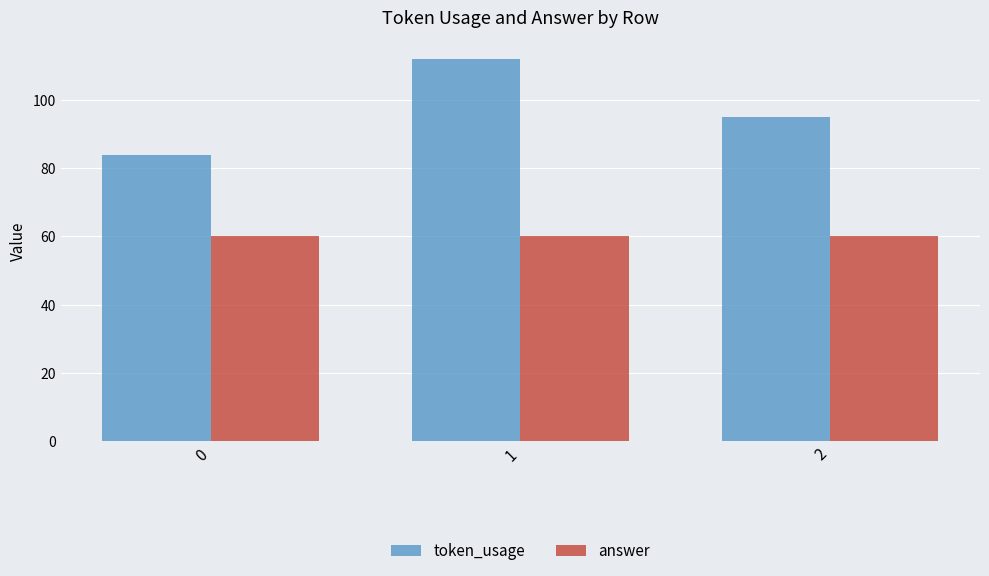

The value of token_usage at 2 is 142. True or false?

False